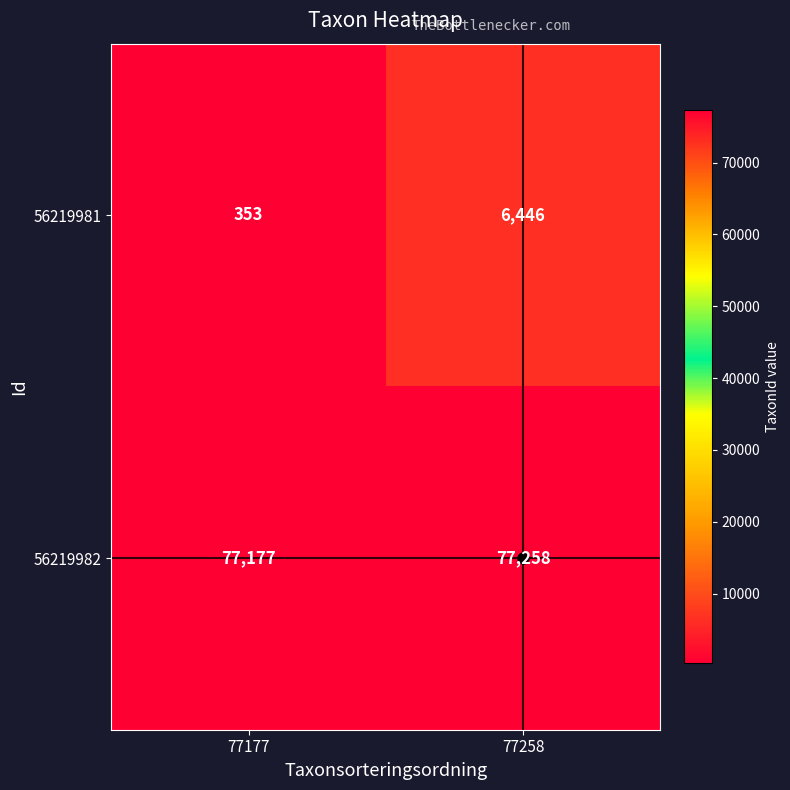

The 56219982 series shows 38931 at 77177. True or false?

False